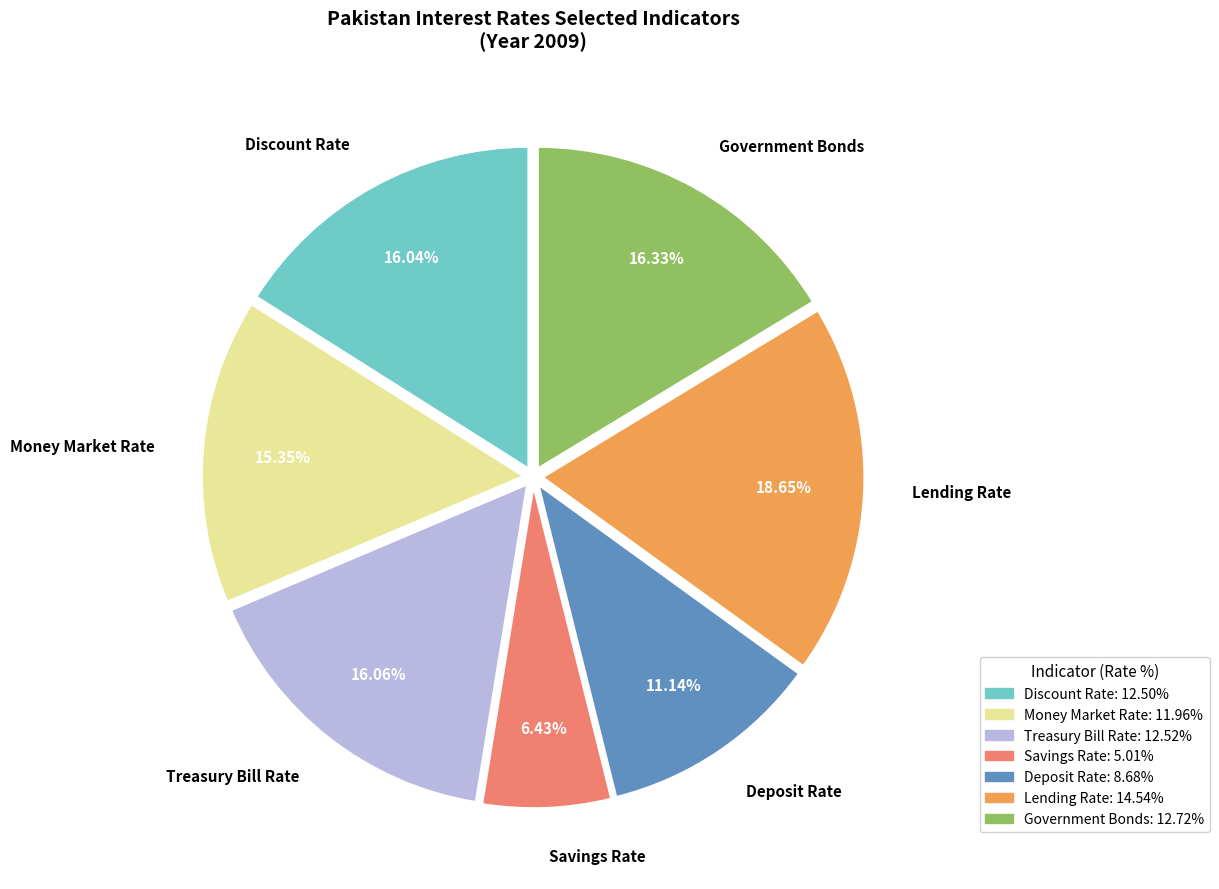

To the nearest percent, what portion does Discount Rate represent?

16%